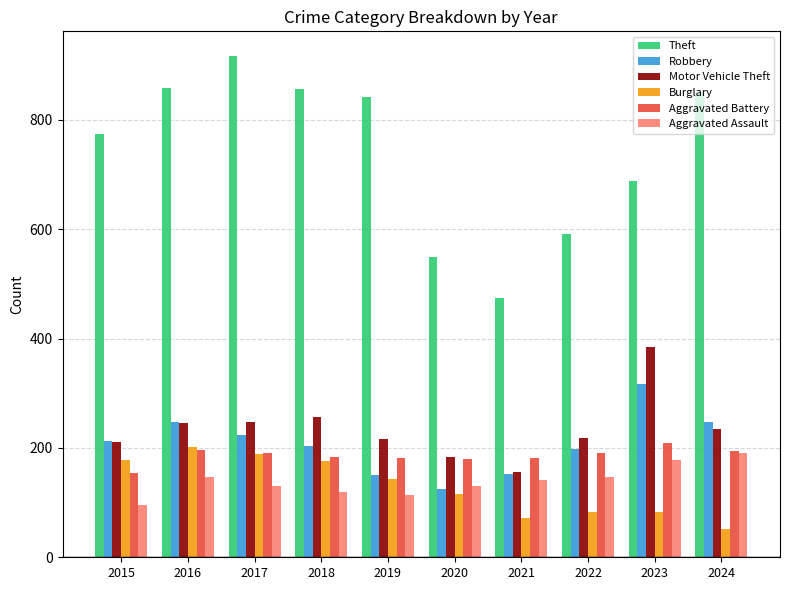

At how many categories does at least one series exceed 192?

10